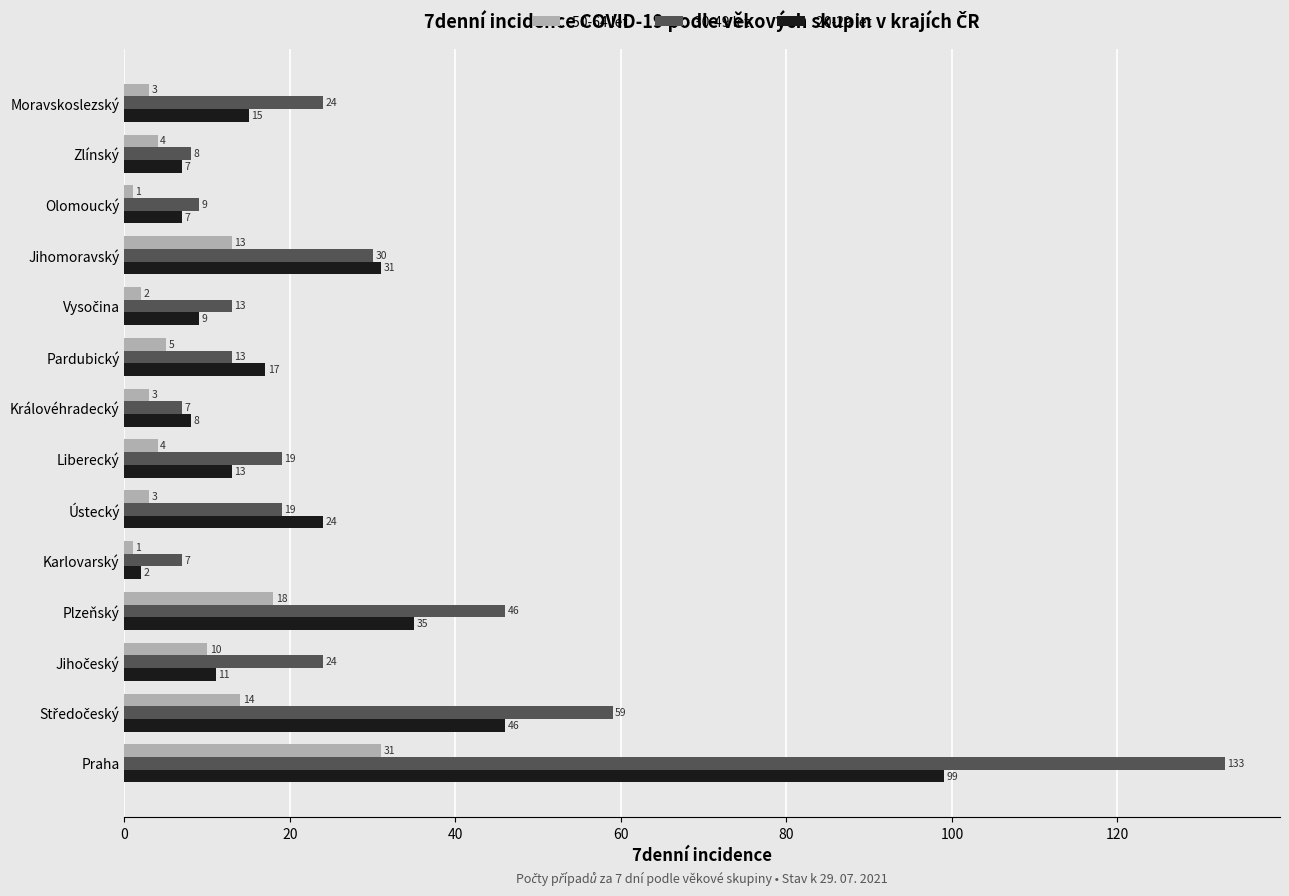

Which series has the widest spread of values?

30-49 let